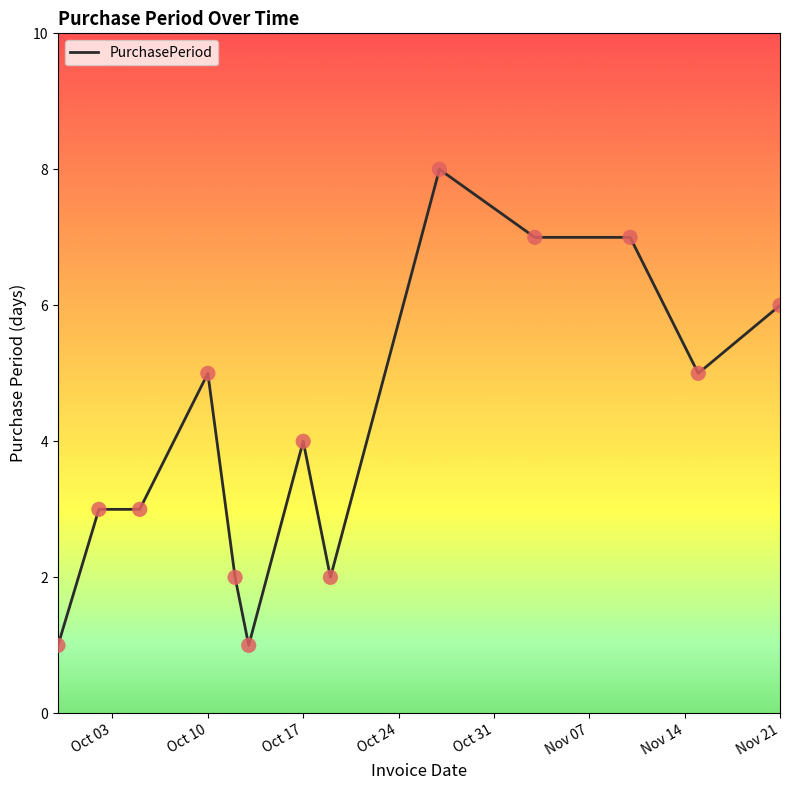

What is the maximum value shown in the chart?

8